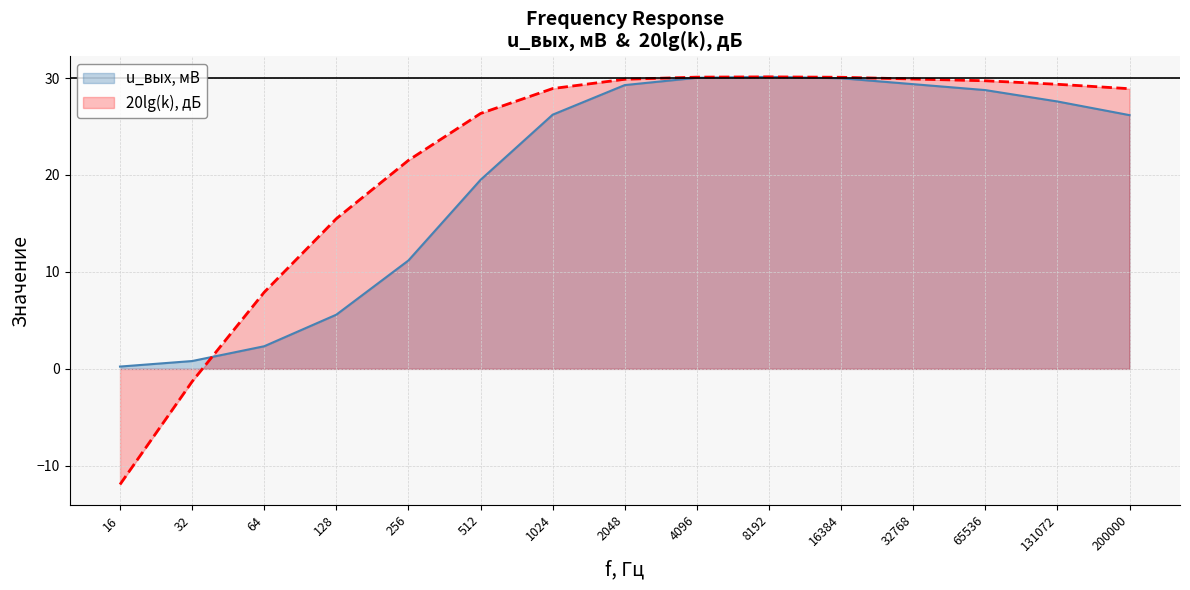

Which category has the lowest value in the 20lg(k), дБ series?

16